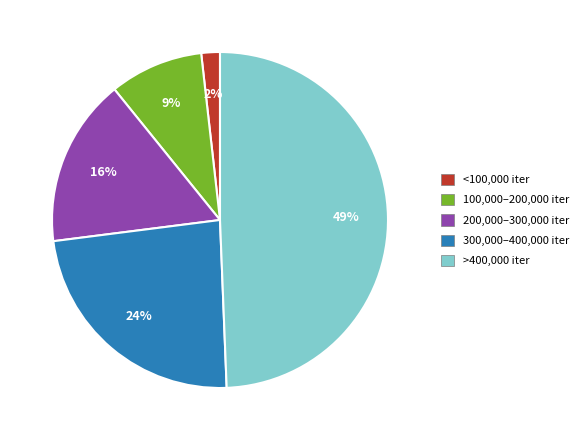

How many slices are in this pie chart?

5